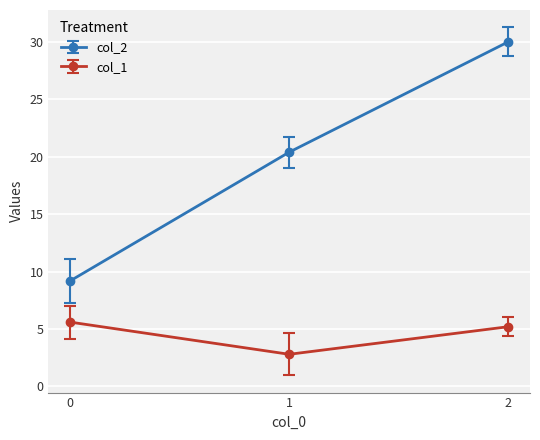

What is the minimum value shown in the chart?

2.8